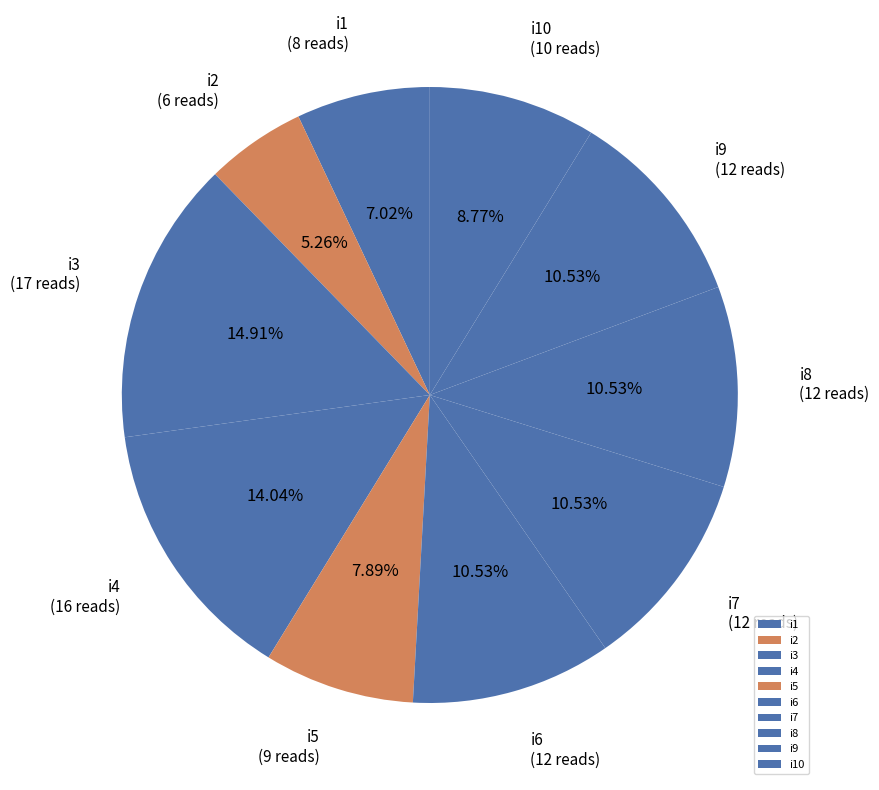

Is it true that i5 is 22% of the pie?

False